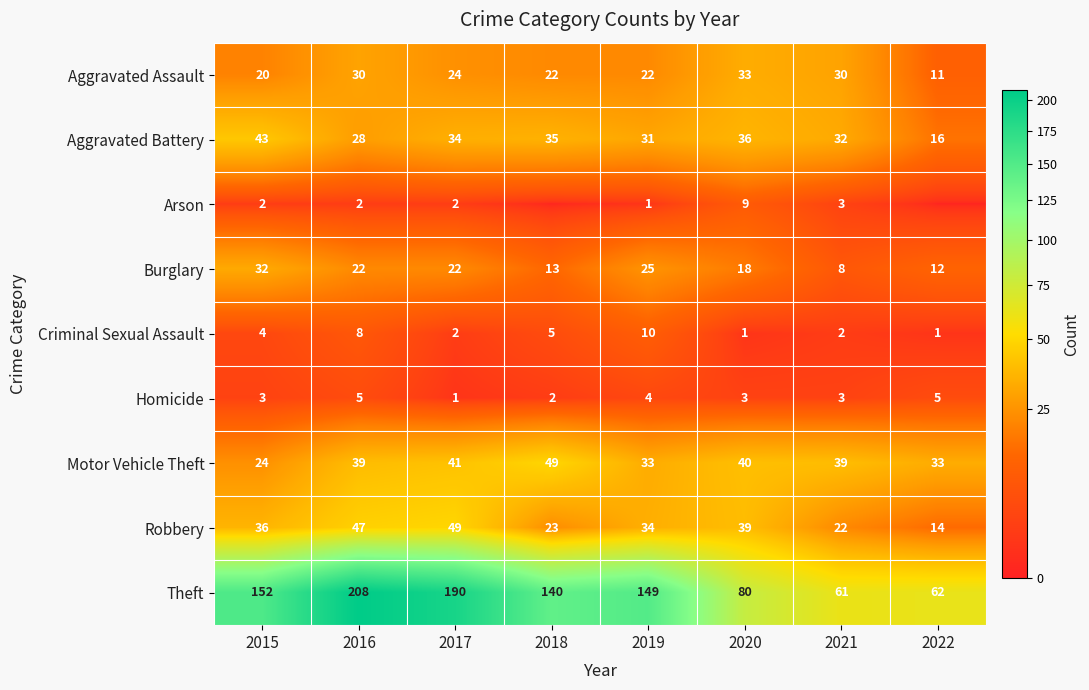

What is the difference between the Burglary values at 2021 and 2018?

5